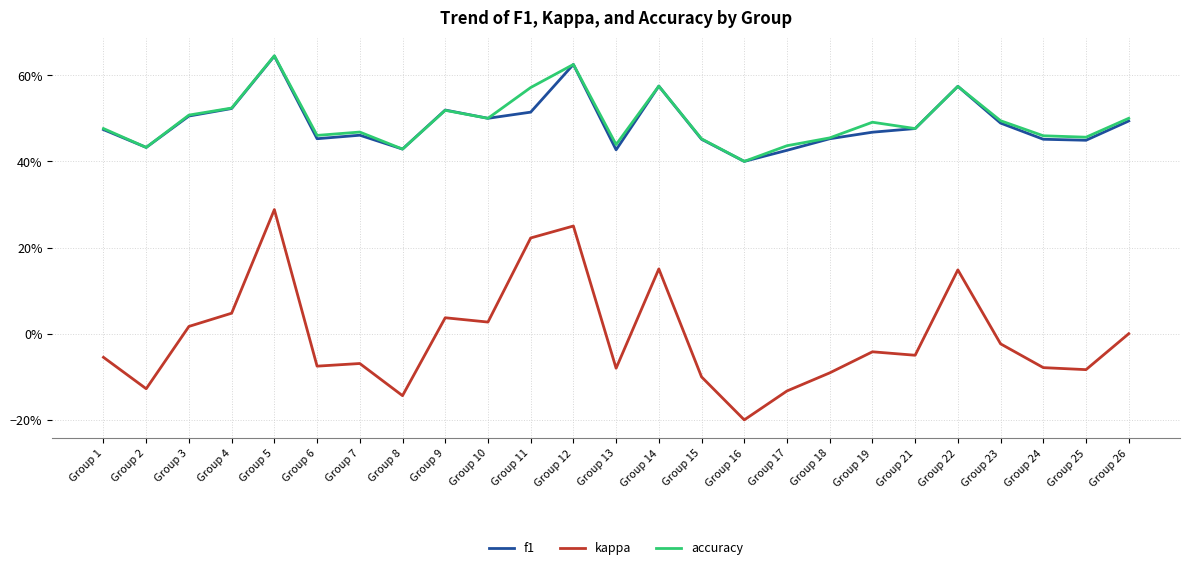

At how many categories does at least one series exceed 0?

25